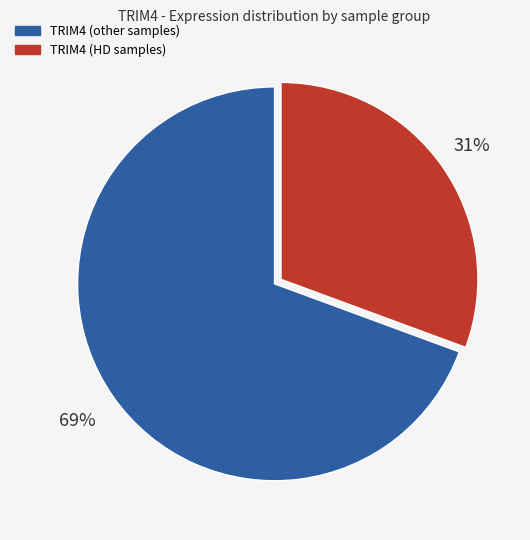

Which has a higher value, TRIM4 (HD samples) or TRIM4 (other samples)?

TRIM4 (other samples)